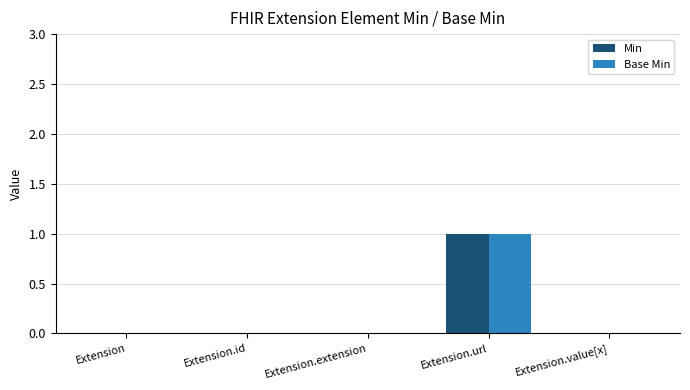

Which category has the highest value in the Base Min series?

Extension.url